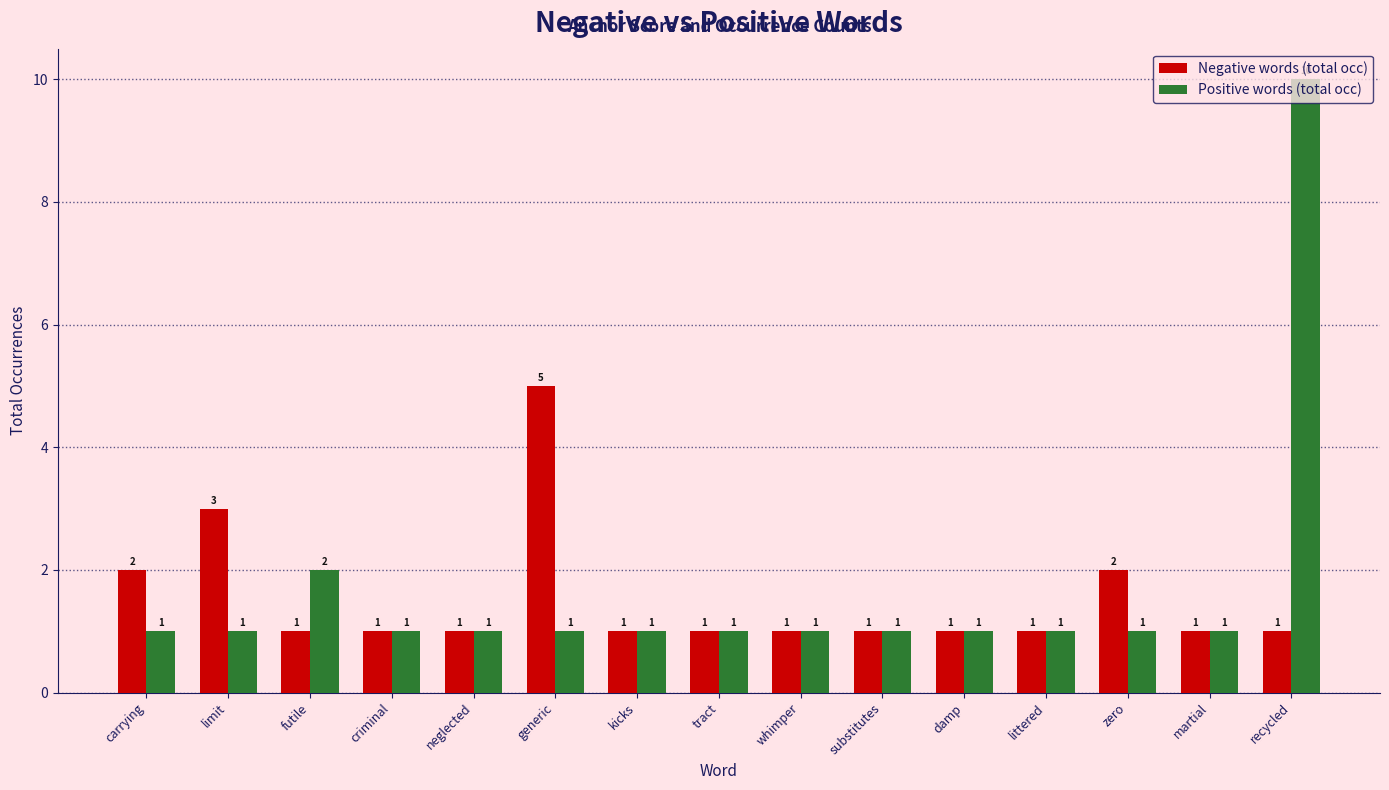

What is the difference between the maximum and minimum values in the Positive words (total occ) series?

9